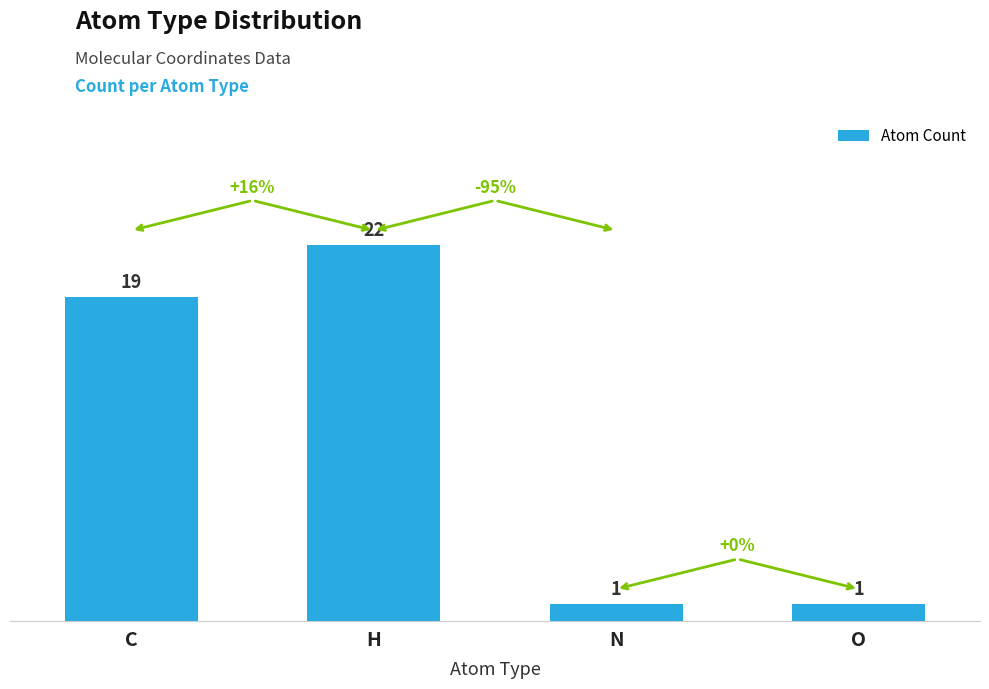

What is the value of the 2nd bar from the left?

22